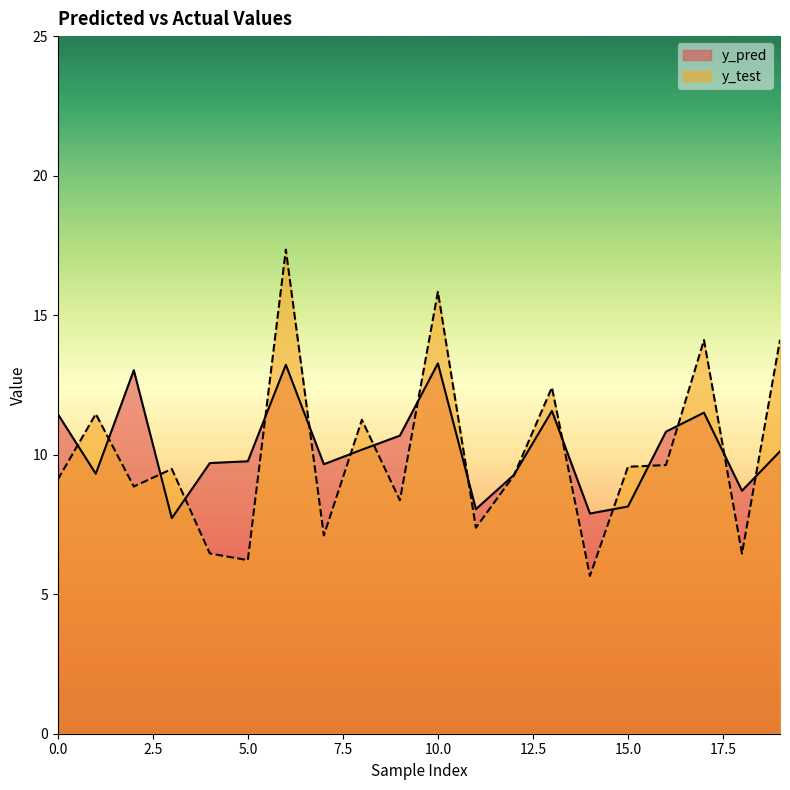

At which category is the sum across all series the highest?

6